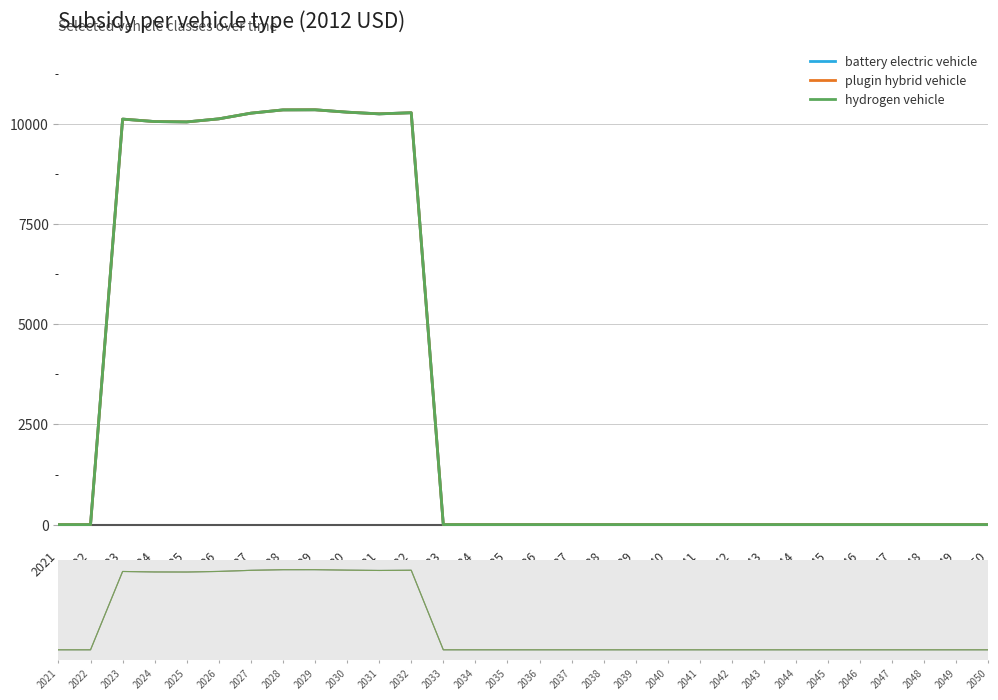

At how many categories does at least one series exceed 338?

10